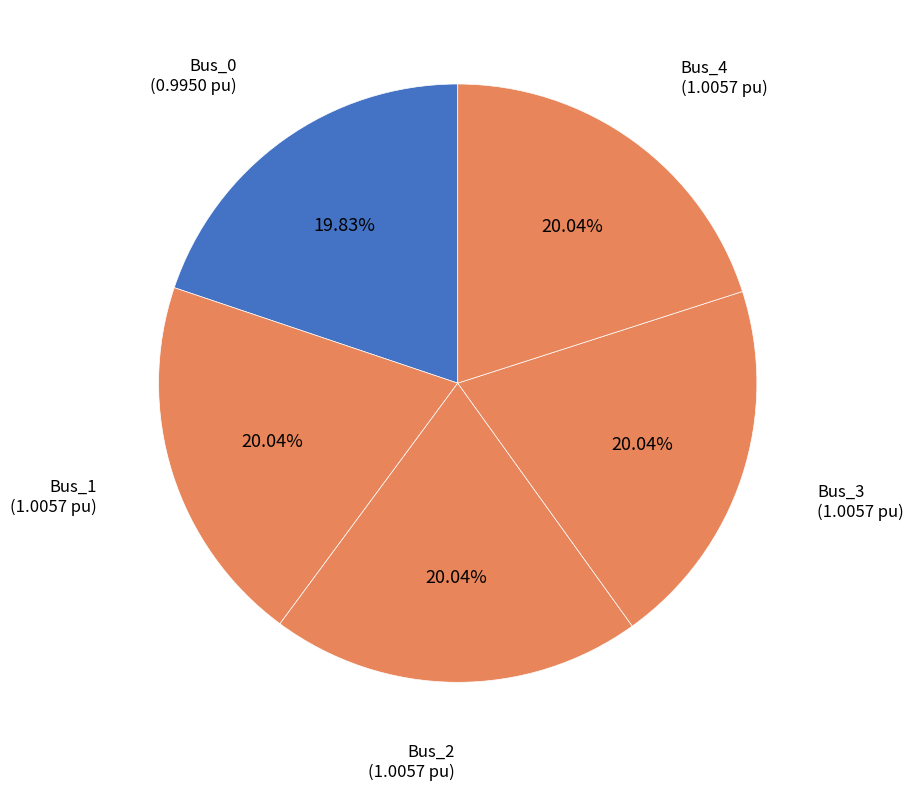

Combined, do Bus_3 and Bus_0 account for over 50%?

No